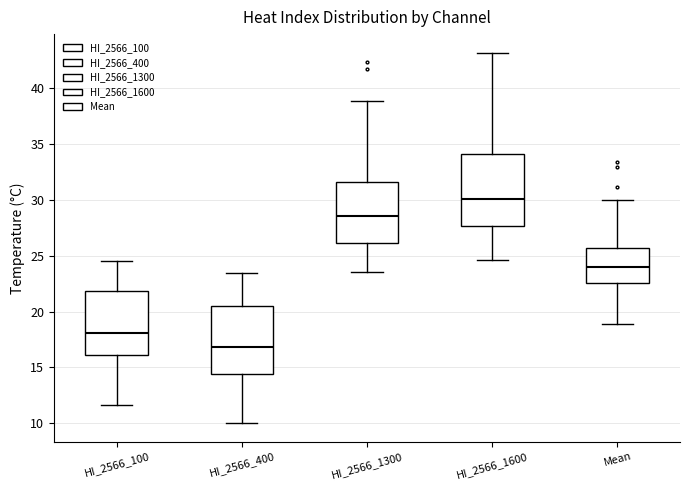

Reading left to right, transcribe this box plot: for each box, give where its median line is, the range the box spans, and where its two whiskers end, as read against the y-axis. The values are not printed on the chart, so give them approximately, as read against the axis.

HI_2566_100: median 18.0, box 16.0 to 22.0, whiskers 11.5 to 24.5
HI_2566_400: median 17.0, box 14.5 to 20.5, whiskers 10.0 to 23.5
HI_2566_1300: median 28.5, box 26.0 to 31.5, whiskers 23.5 to 39.0
HI_2566_1600: median 30.0, box 27.5 to 34.0, whiskers 24.5 to 43.0
Mean: median 24.0, box 22.5 to 25.5, whiskers 19.0 to 30.0